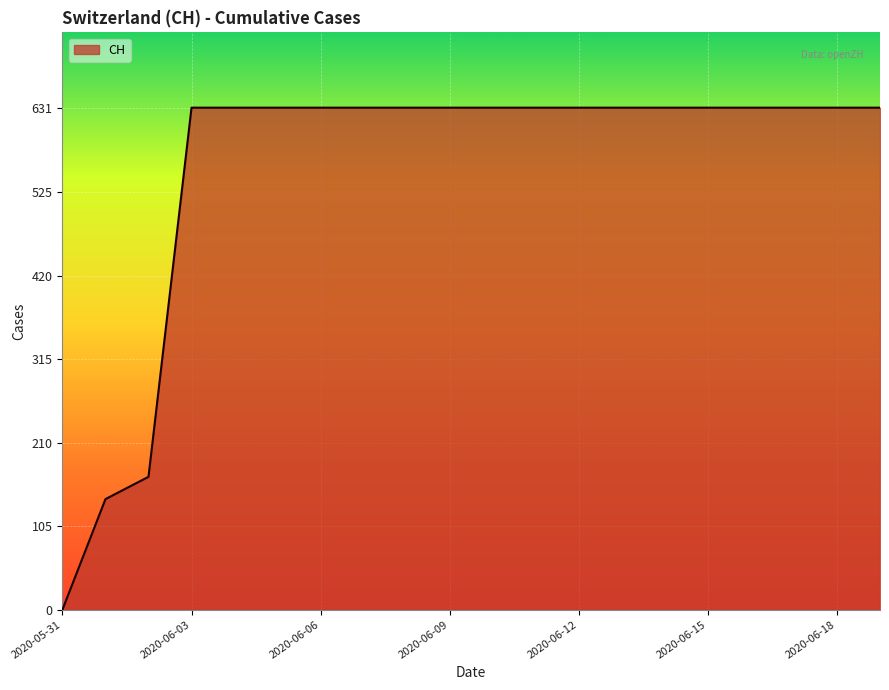

What is the maximum value shown in the chart?

631